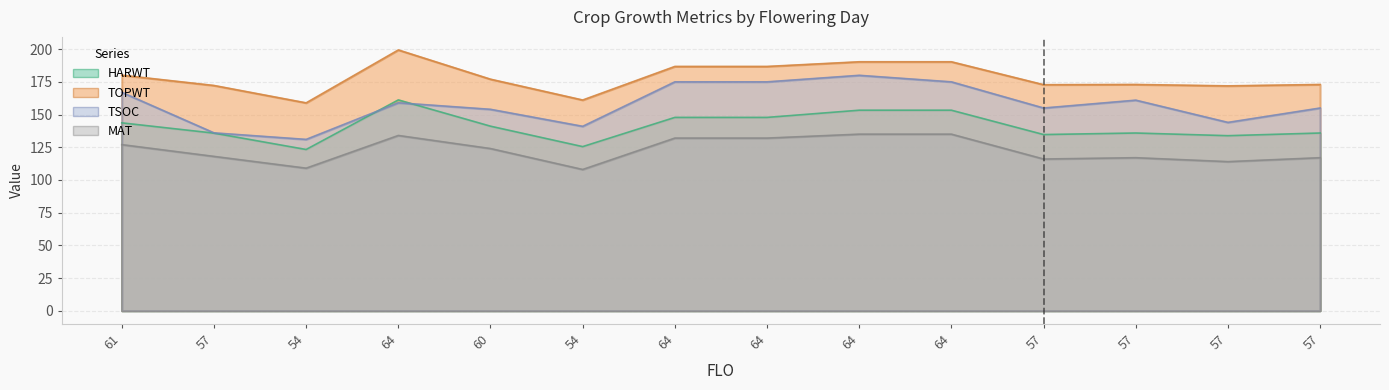

Between 57 and 57, which is larger?

57